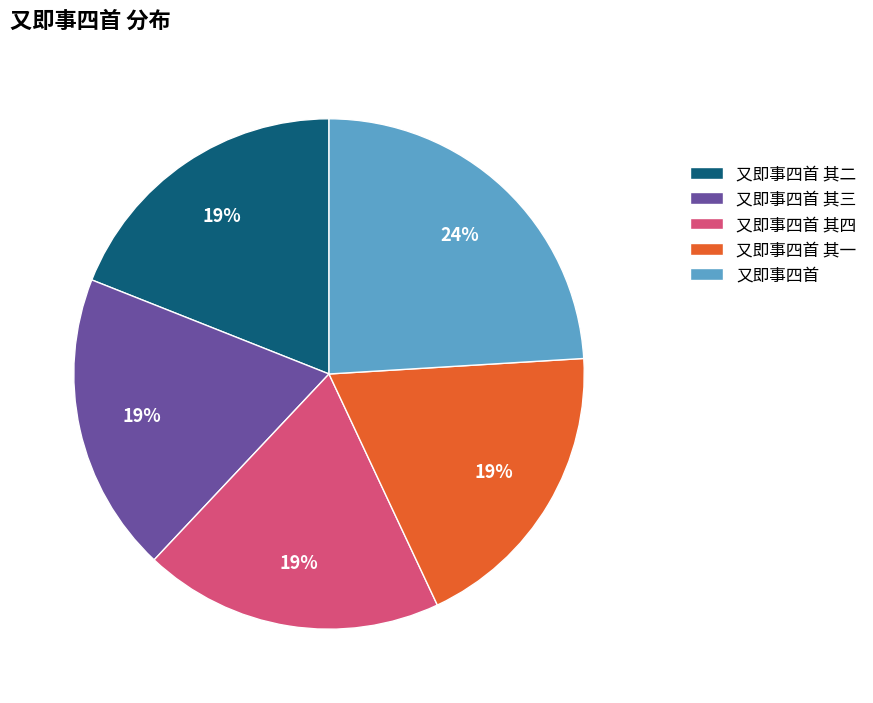

How many slices are in this pie chart?

5